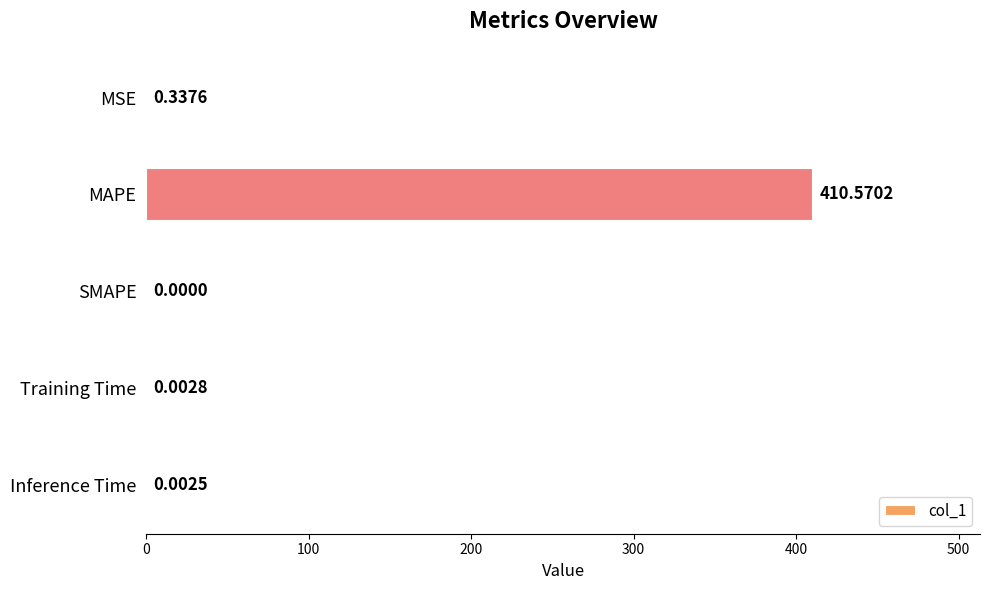

How many values are above zero?

4